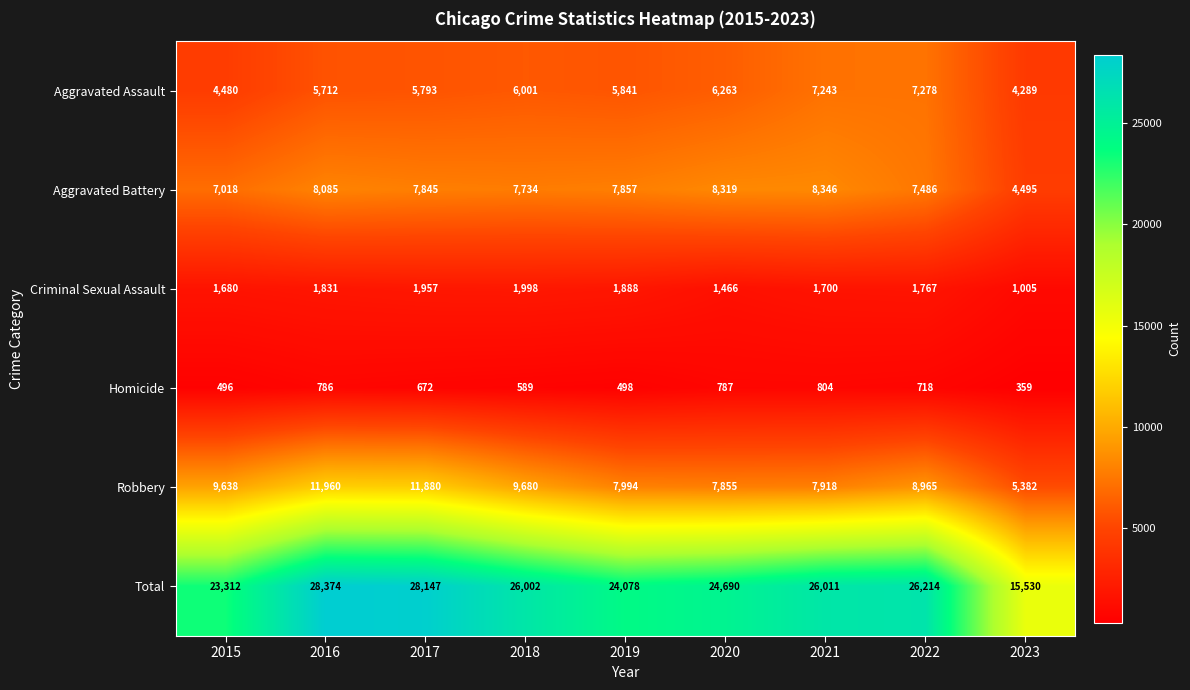

True or false: Homicide has a value of 317 at 2017.

False